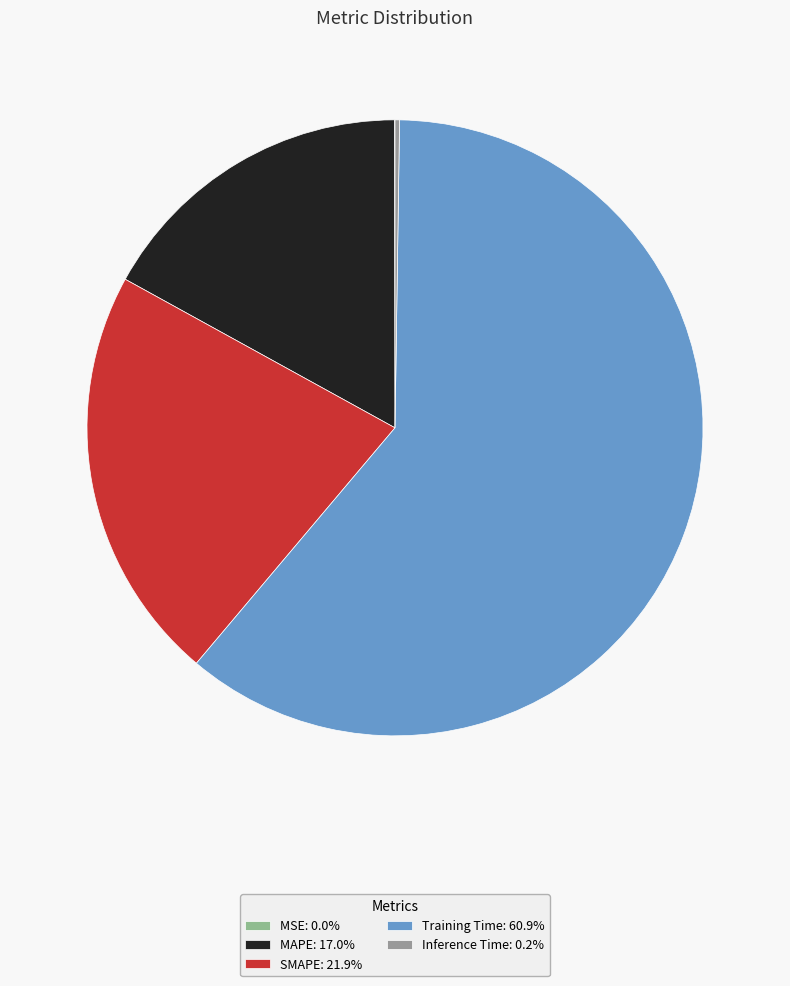

Rank the categories by value from highest to lowest.

Training Time, SMAPE, MAPE, Inference Time, MSE